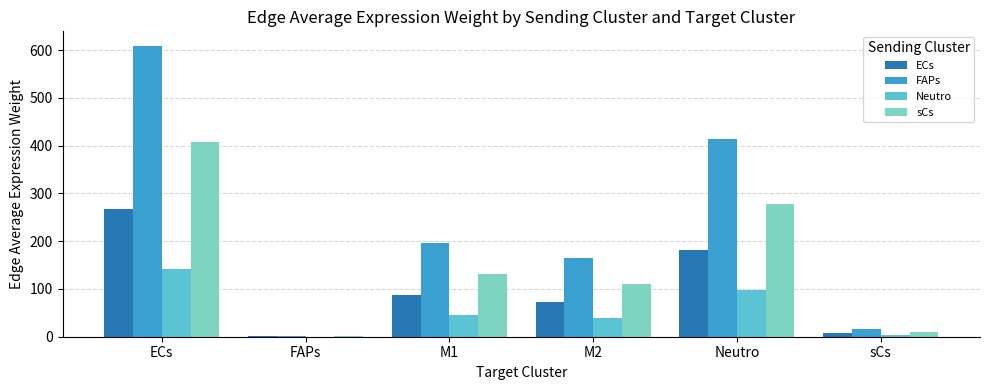

True or false: sCs has a value of 407.9 at ECs.

True